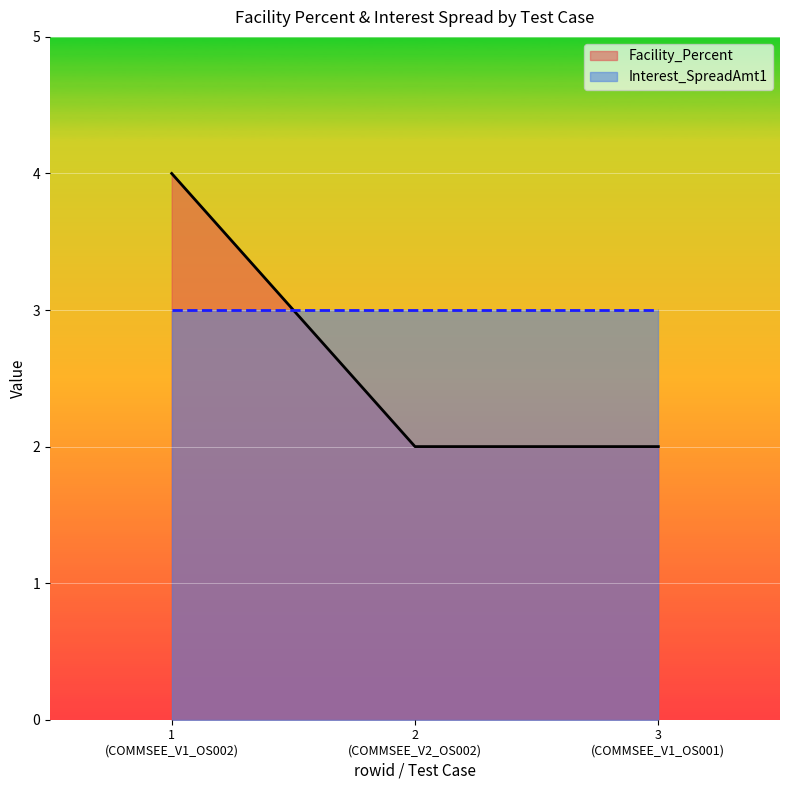

What is the difference between the maximum and minimum values?

2